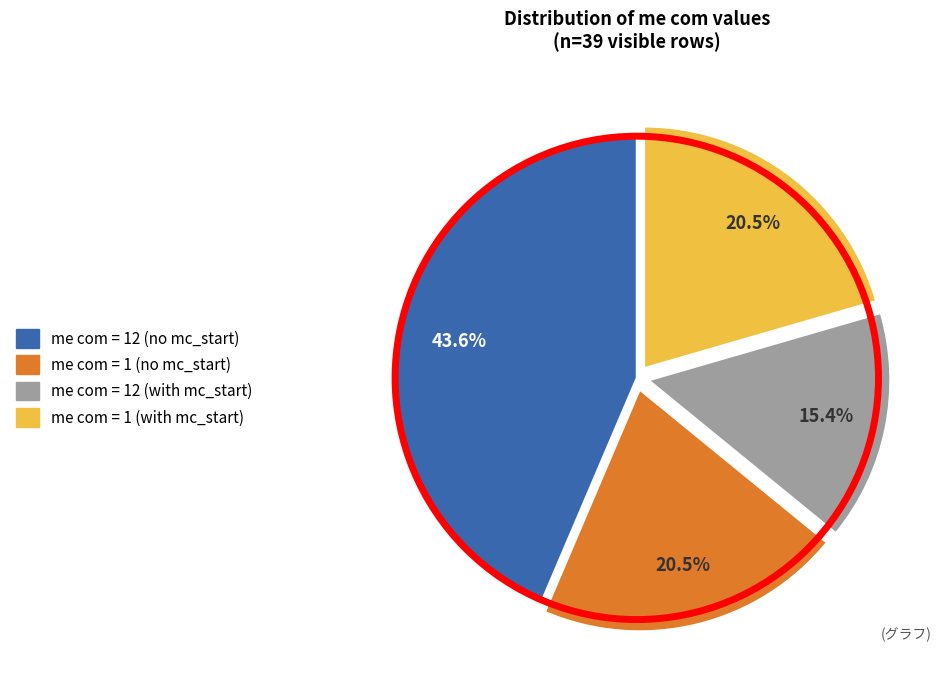

Is there any slice that represents more than half of the pie?

No